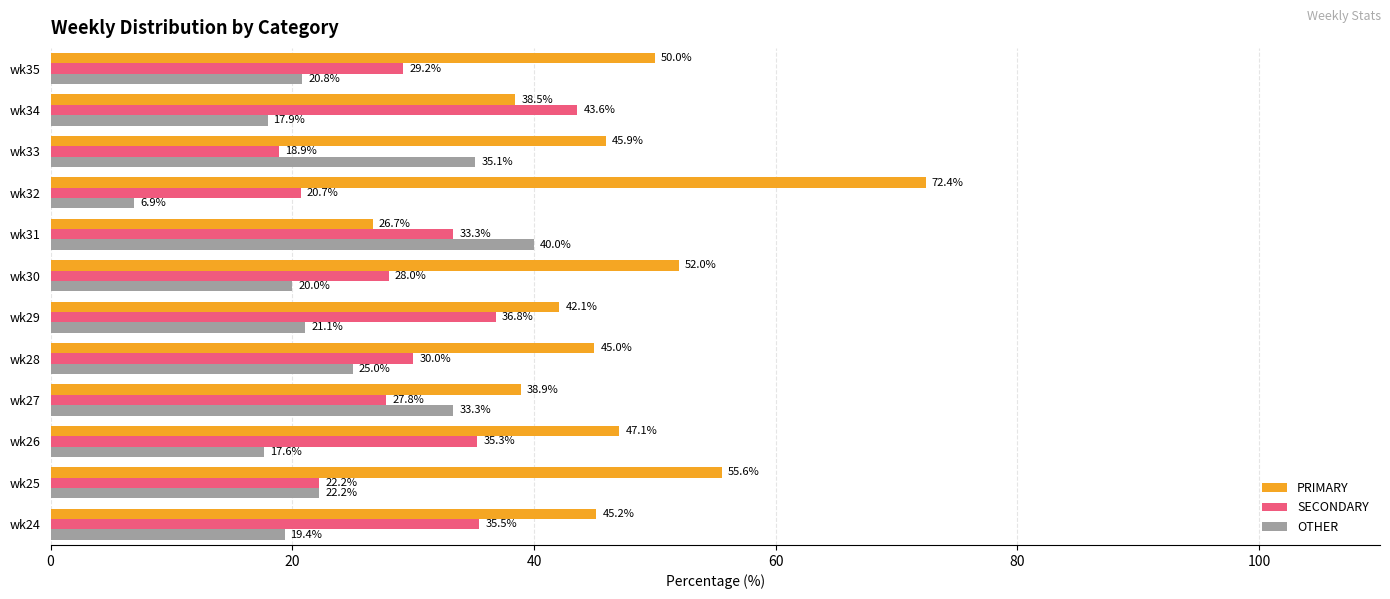

Is it true that OTHER equals 22.4 at wk33?

False